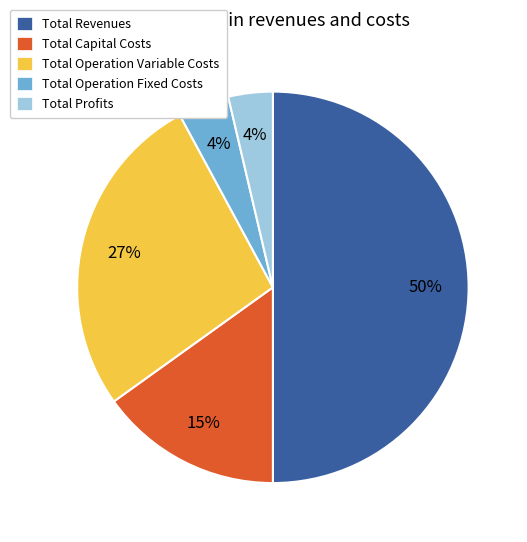

To the nearest percent, what is the difference between the largest and smallest slice percentages?

46%